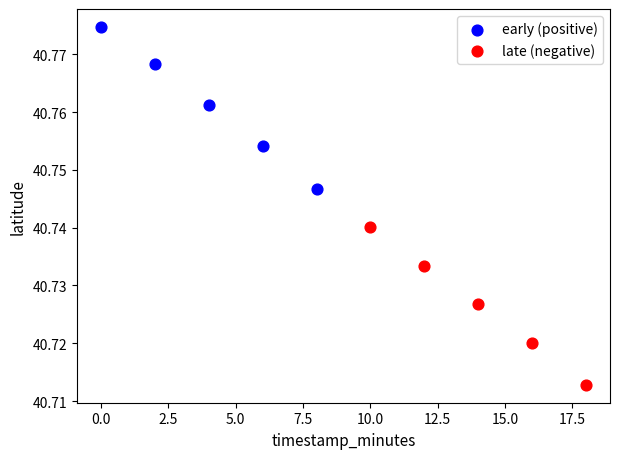

Which series contains the lowest Y value?

late (negative)